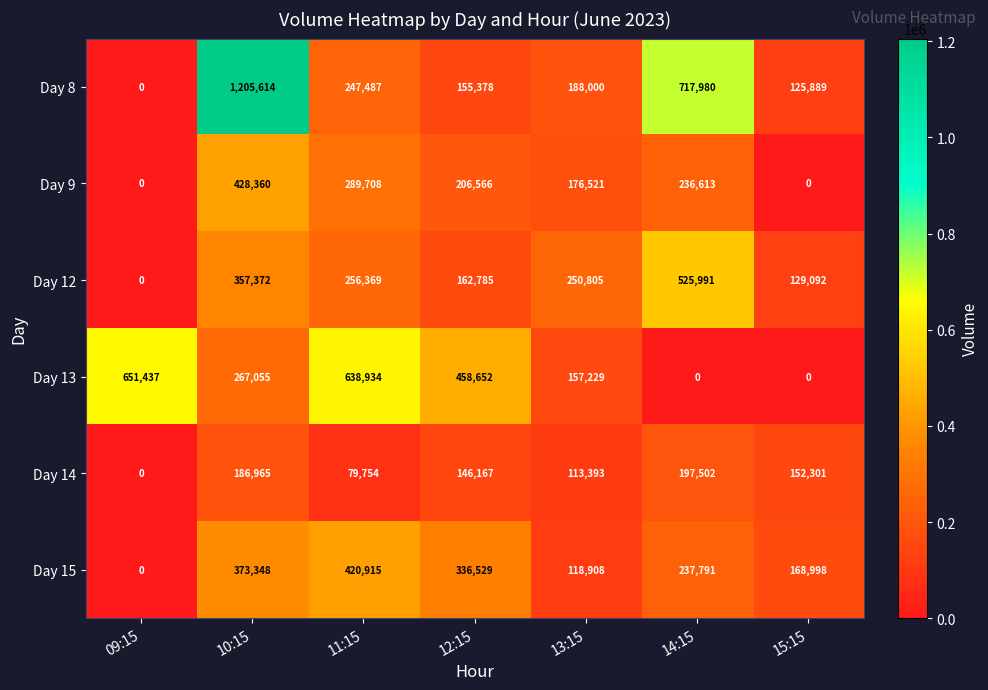

At which label does Day 12 reach its minimum?

09:15